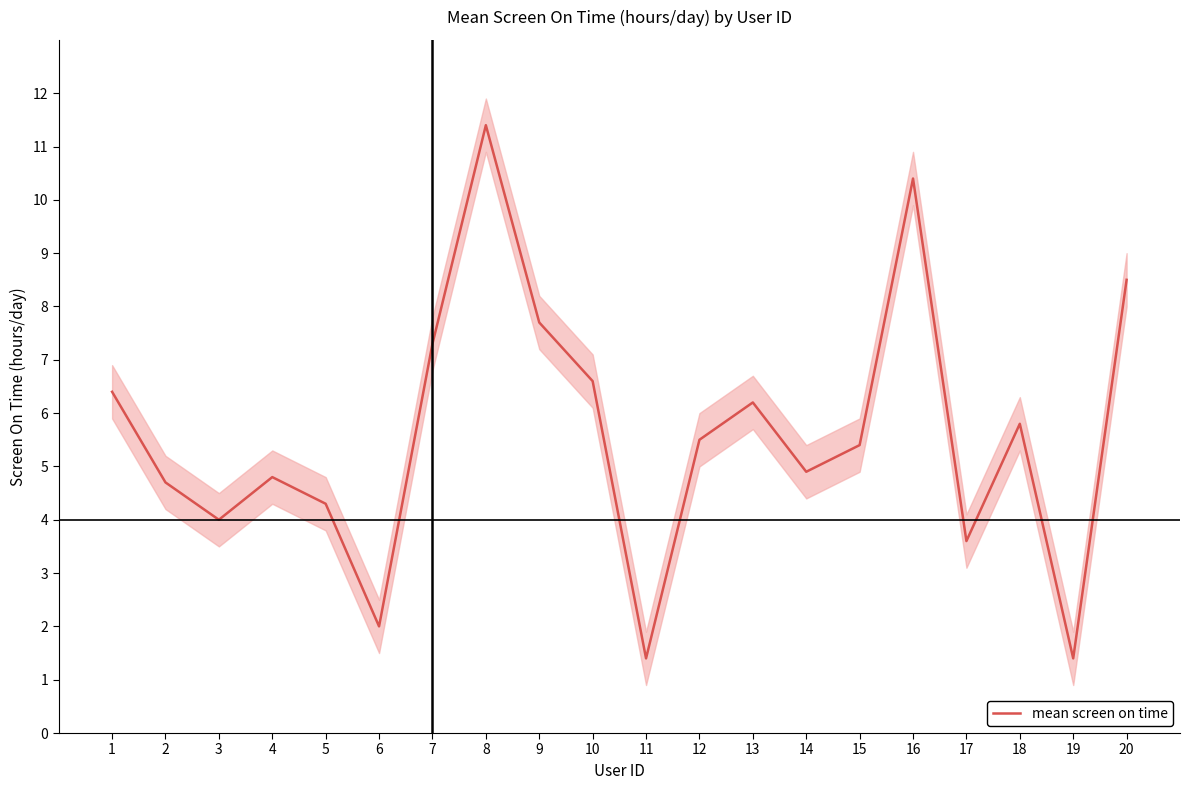

Reading left to right, list all the values displayed in this chart.

1=6.4	2=4.7	3=4.0	4=4.8	5=4.3	6=2.0	7=7.3	8=11.4	9=7.7	10=6.6	11=1.4	12=5.5	13=6.2	14=4.9	15=5.4	16=10.4	17=3.6	18=5.8	19=1.4	20=8.5